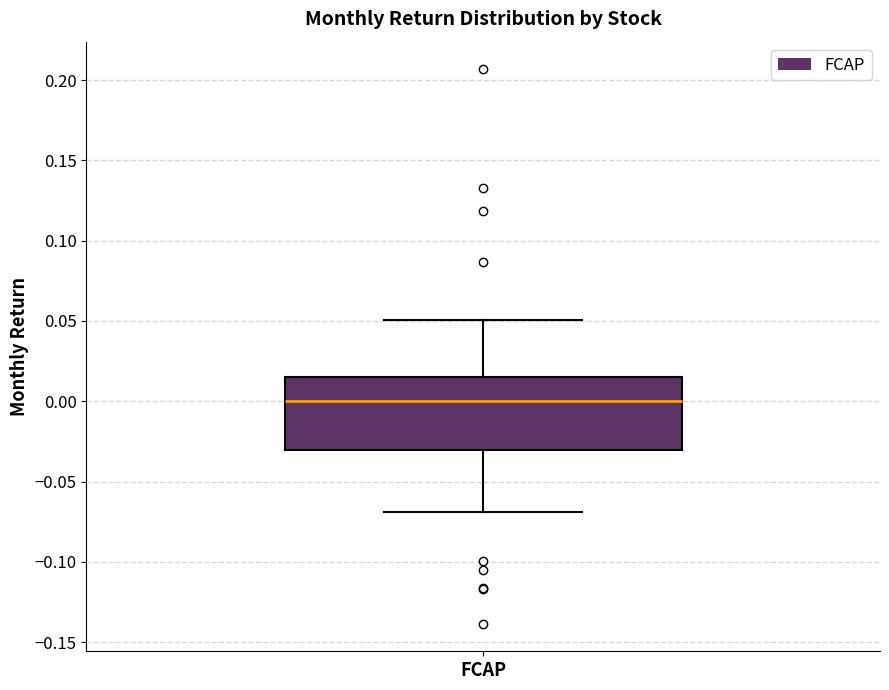

Transcribe this box plot: give where the median line is, the range the box spans, and where the two whiskers end, as read against the y-axis. The values are not printed on the chart, so give them approximately, as read against the axis.

median 0.000, box -0.030 to 0.015, whiskers -0.070 to 0.050